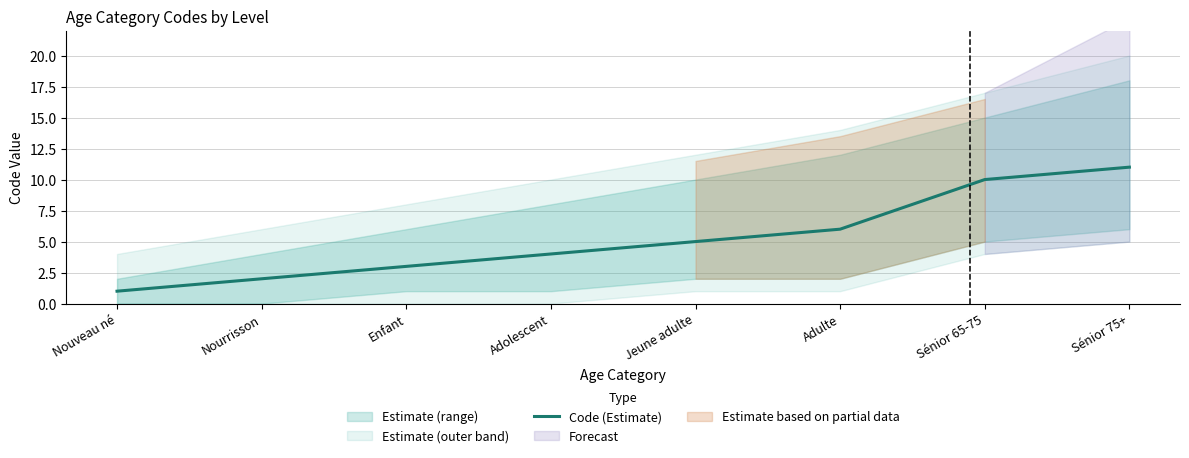

Does the chart have visible grid lines?

Yes